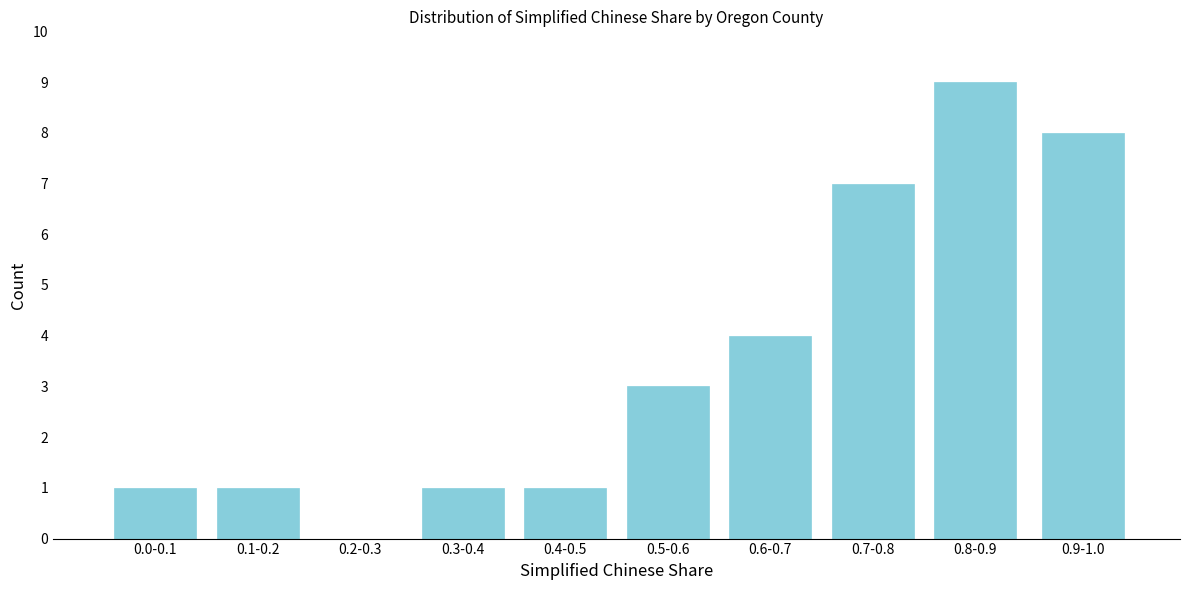

Reading left to right, extract all data points from this chart.

0.0-0.1=1	0.1-0.2=1	0.2-0.3=0	0.3-0.4=1	0.4-0.5=1	0.5-0.6=3	0.6-0.7=4	0.7-0.8=7	0.8-0.9=9	0.9-1.0=8